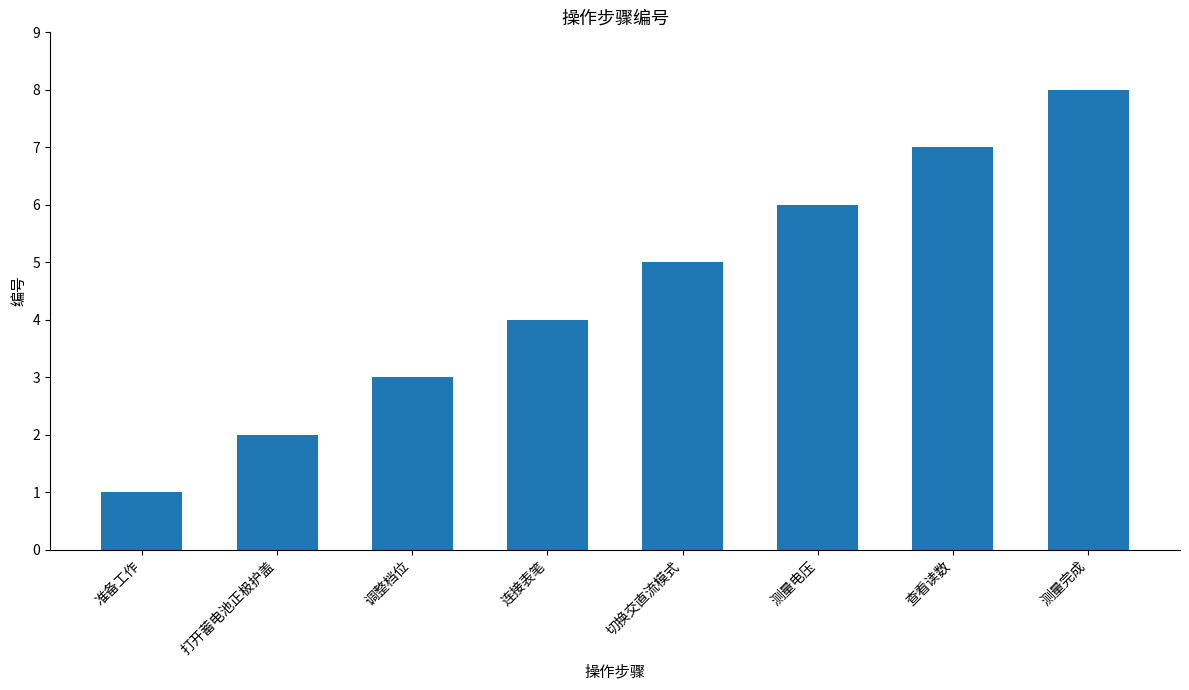

Rank the categories by value from lowest to highest.

准备工作, 打开蓄电池正极护盖, 调整档位, 连接表笔, 切换交直流模式, 测量电压, 查看读数, 测量完成